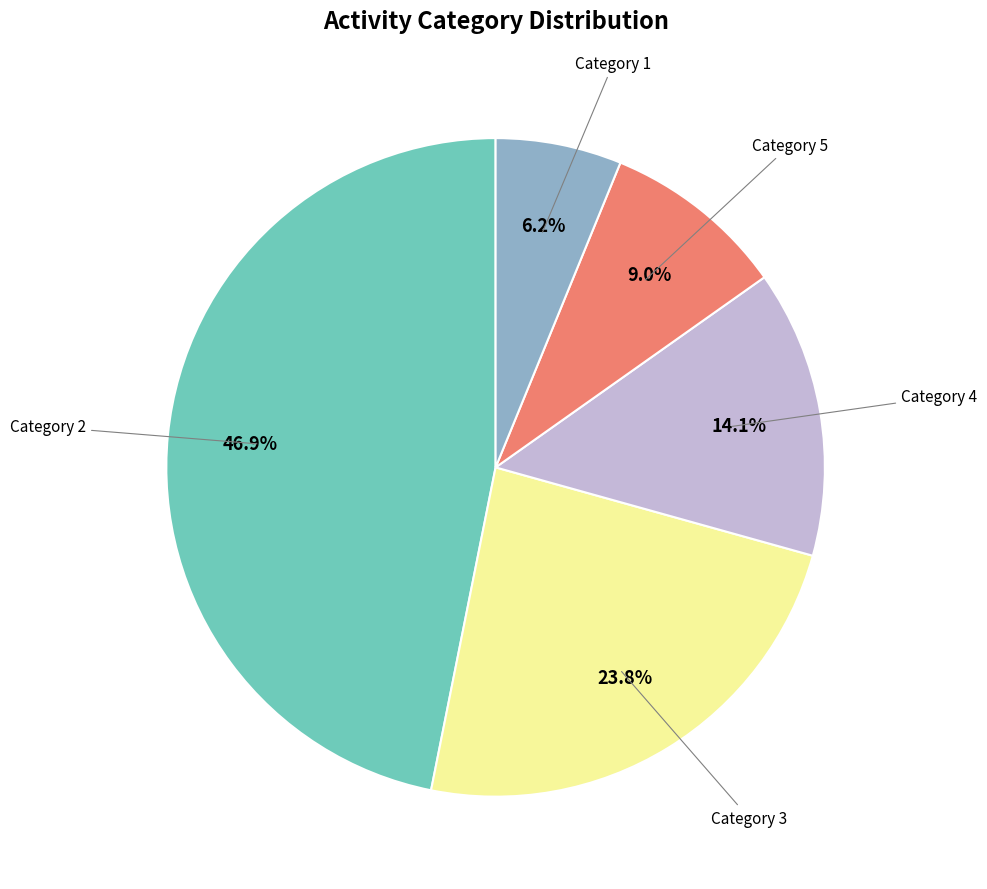

Is there any slice that represents more than half of the pie?

No